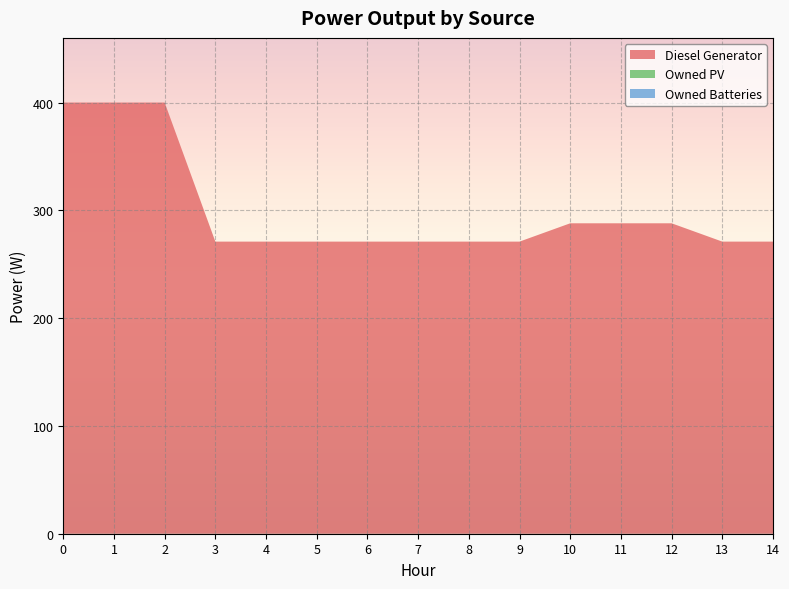

Reading right to left, transcribe all the data shown in this chart.

Diesel Generator: 14=271	13=271	12=288	11=288	10=288	9=271	8=271	7=271	6=271	5=271	4=271	3=271	2=400	1=400	0=400
Owned PV: 14=0	13=0	12=0	11=0	10=0	9=0	8=0	7=0	6=0	5=0	4=0	3=0	2=0	1=0	0=0
Owned Batteries: 14=0	13=0	12=0	11=0	10=0	9=0	8=0	7=0	6=0	5=0	4=0	3=0	2=0	1=0	0=0